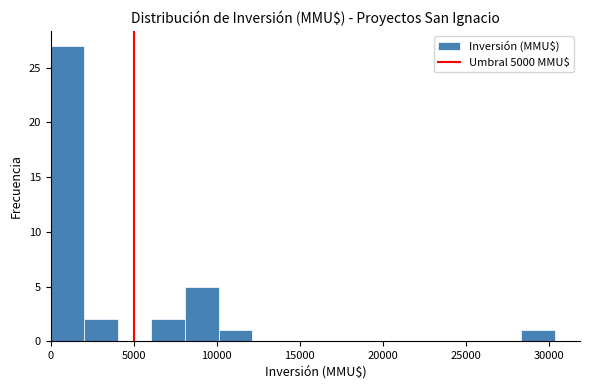

Which range on the x-axis has the tallest bar?

0 to 2000